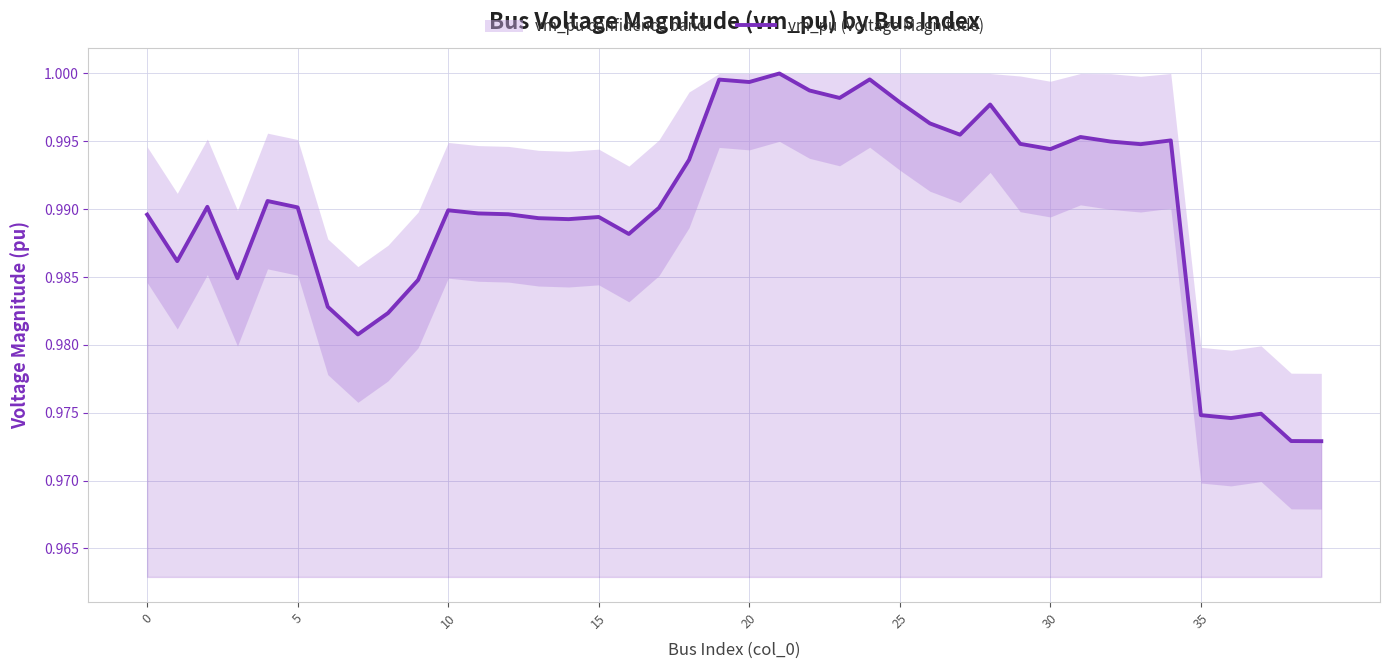

The value at 37 is 1.7. True or false?

False